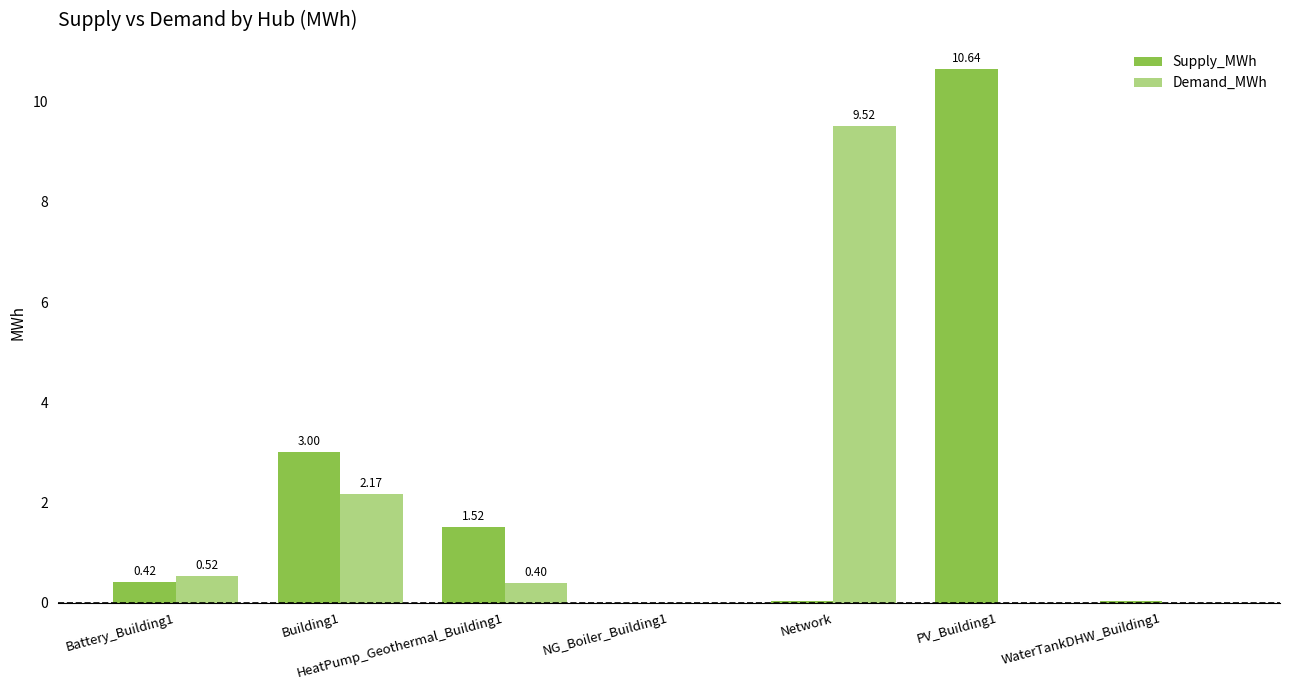

What are all the series names shown in the legend?

Supply_MWh, Demand_MWh